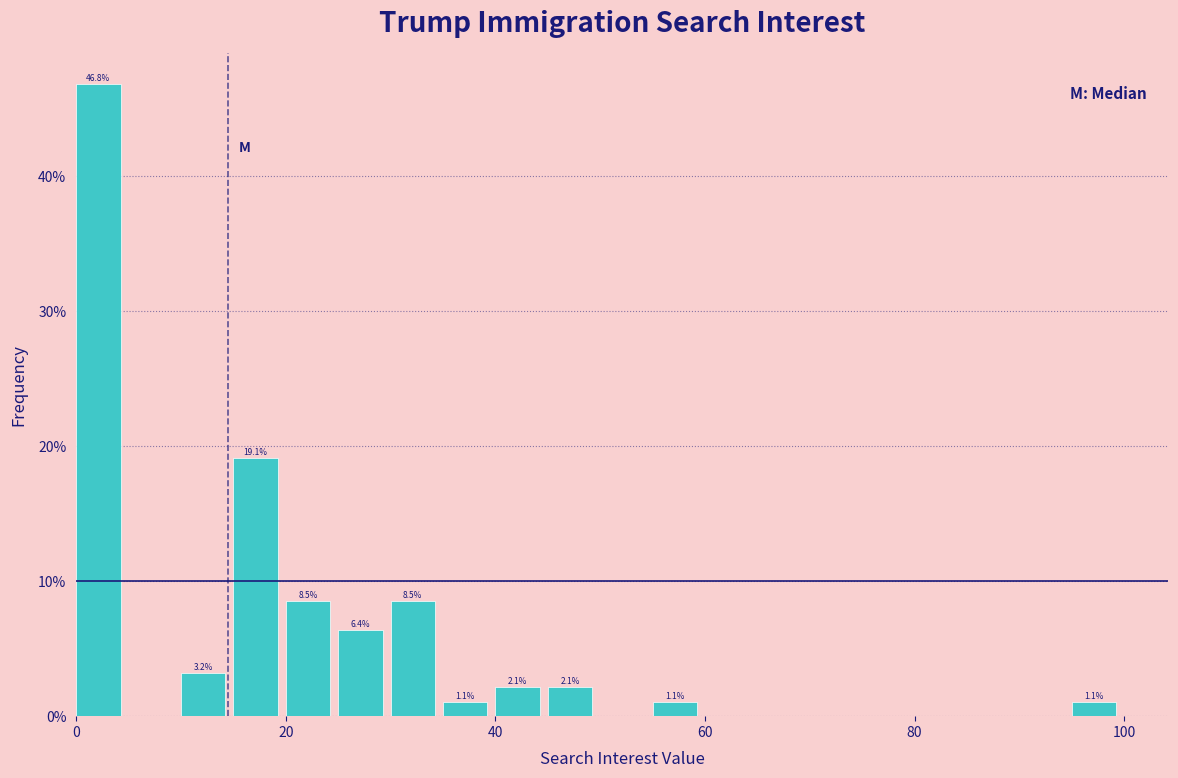

Read against the x-axis, roughly where is the centre of the tallest bar?

2